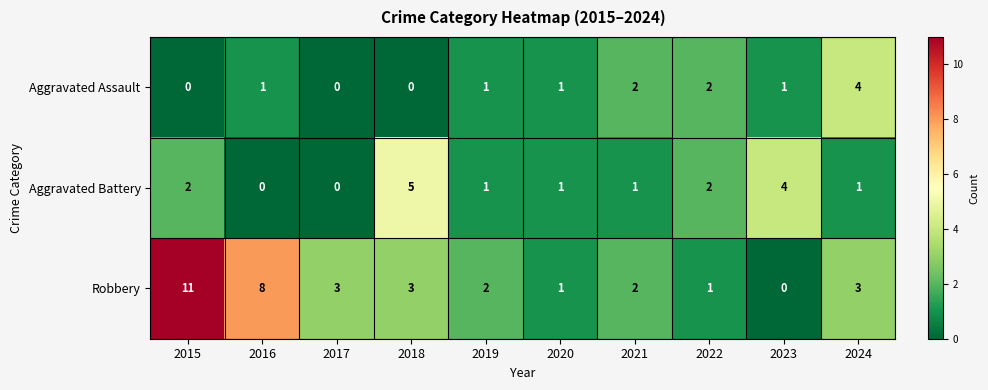

Count the Aggravated Assault values in the range 0 to 2.

9